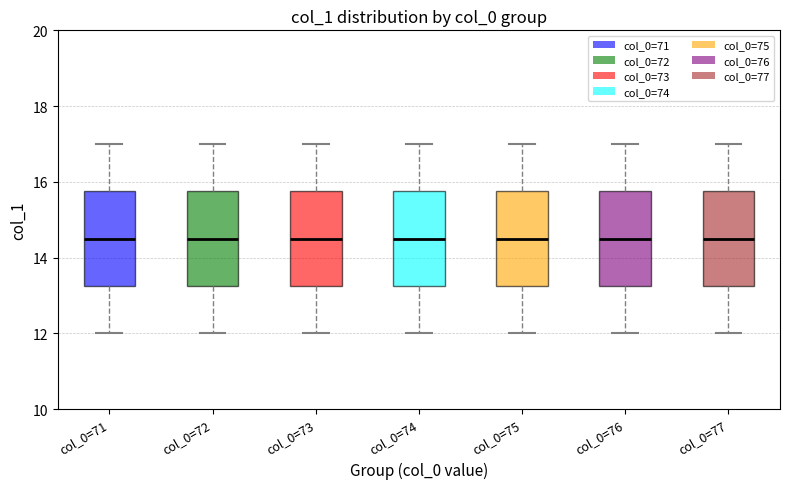

Reading left to right, transcribe this box plot: for each box, give where its median line is, the range the box spans, and where its two whiskers end, as read against the y-axis. The values are not printed on the chart, so give them approximately, as read against the axis.

col_0=71: median 14.6, box 13.2 to 15.8, whiskers 12.0 to 17.0
col_0=72: median 14.6, box 13.2 to 15.8, whiskers 12.0 to 17.0
col_0=73: median 14.6, box 13.2 to 15.8, whiskers 12.0 to 17.0
col_0=74: median 14.6, box 13.2 to 15.8, whiskers 12.0 to 17.0
col_0=75: median 14.6, box 13.2 to 15.8, whiskers 12.0 to 17.0
col_0=76: median 14.6, box 13.2 to 15.8, whiskers 12.0 to 17.0
col_0=77: median 14.6, box 13.2 to 15.8, whiskers 12.0 to 17.0